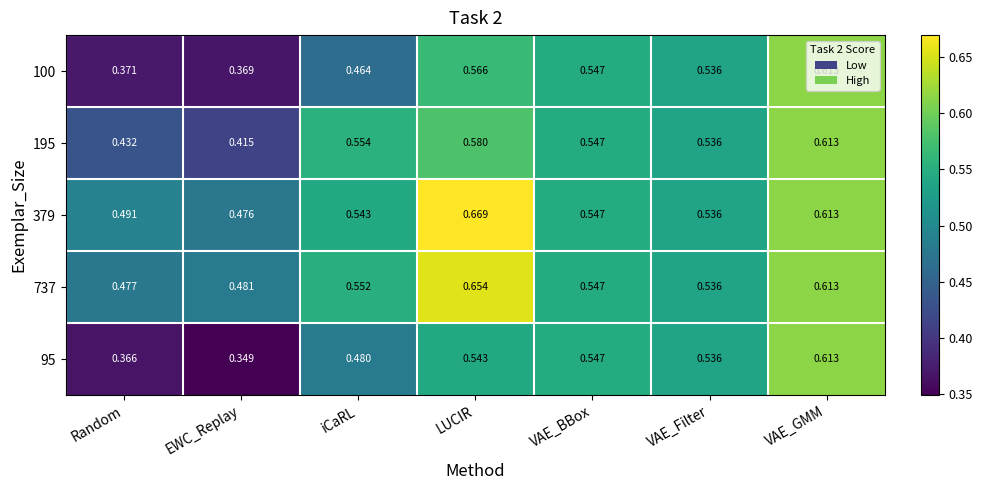

At which category is the sum across all series the highest?

VAE_GMM